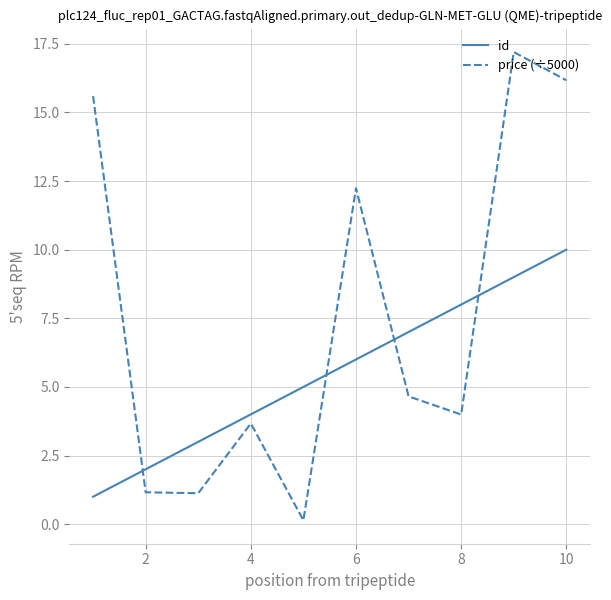

Which series has the widest spread of values?

price (÷5000)